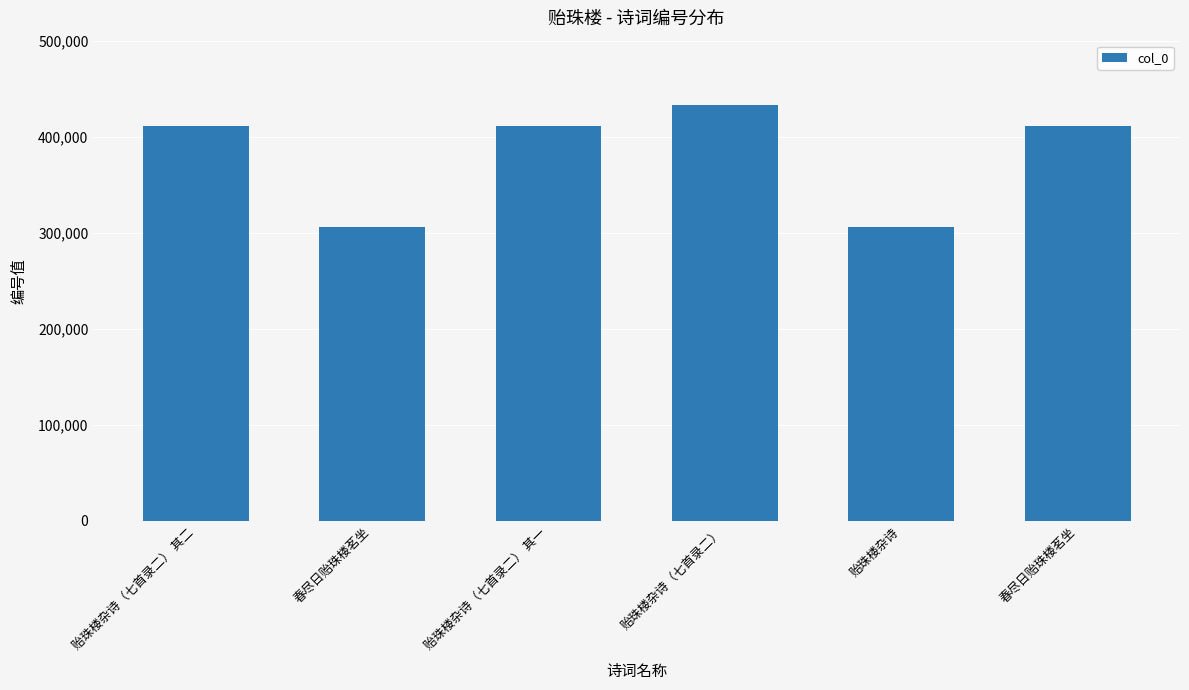

Is it true that the value at 贻珠楼杂诗（七首录二） 其一 is 411307?

True